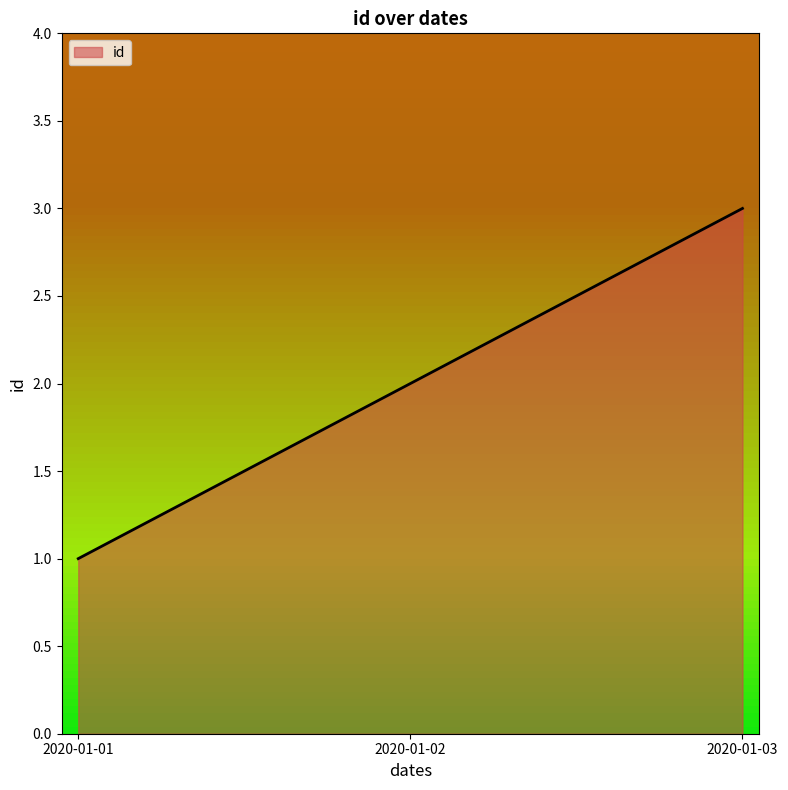

Which category has the highest value across all series?

2020-01-03